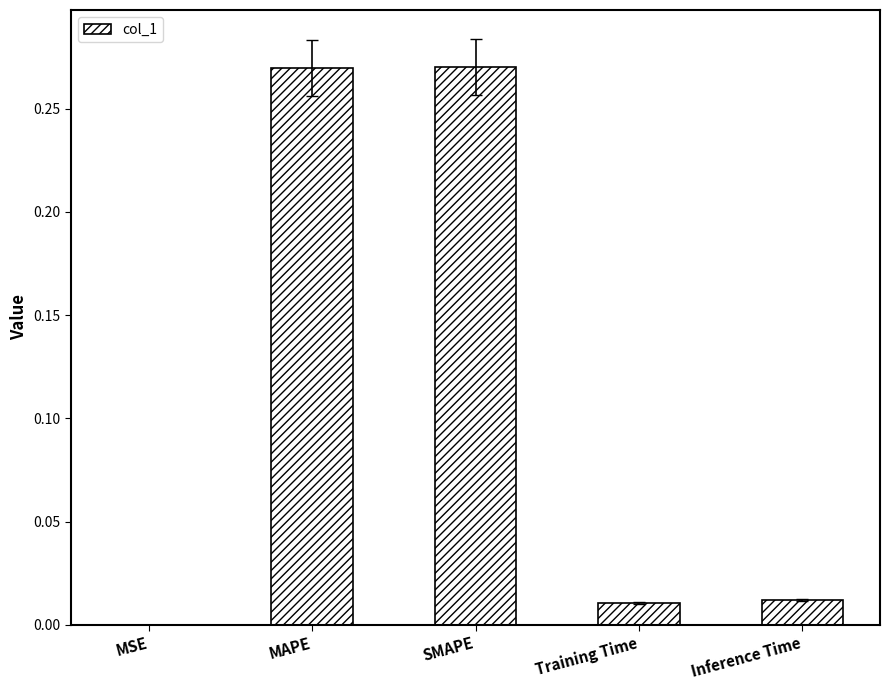

The chart shows a value of 0.0 at Training Time. True or false?

True